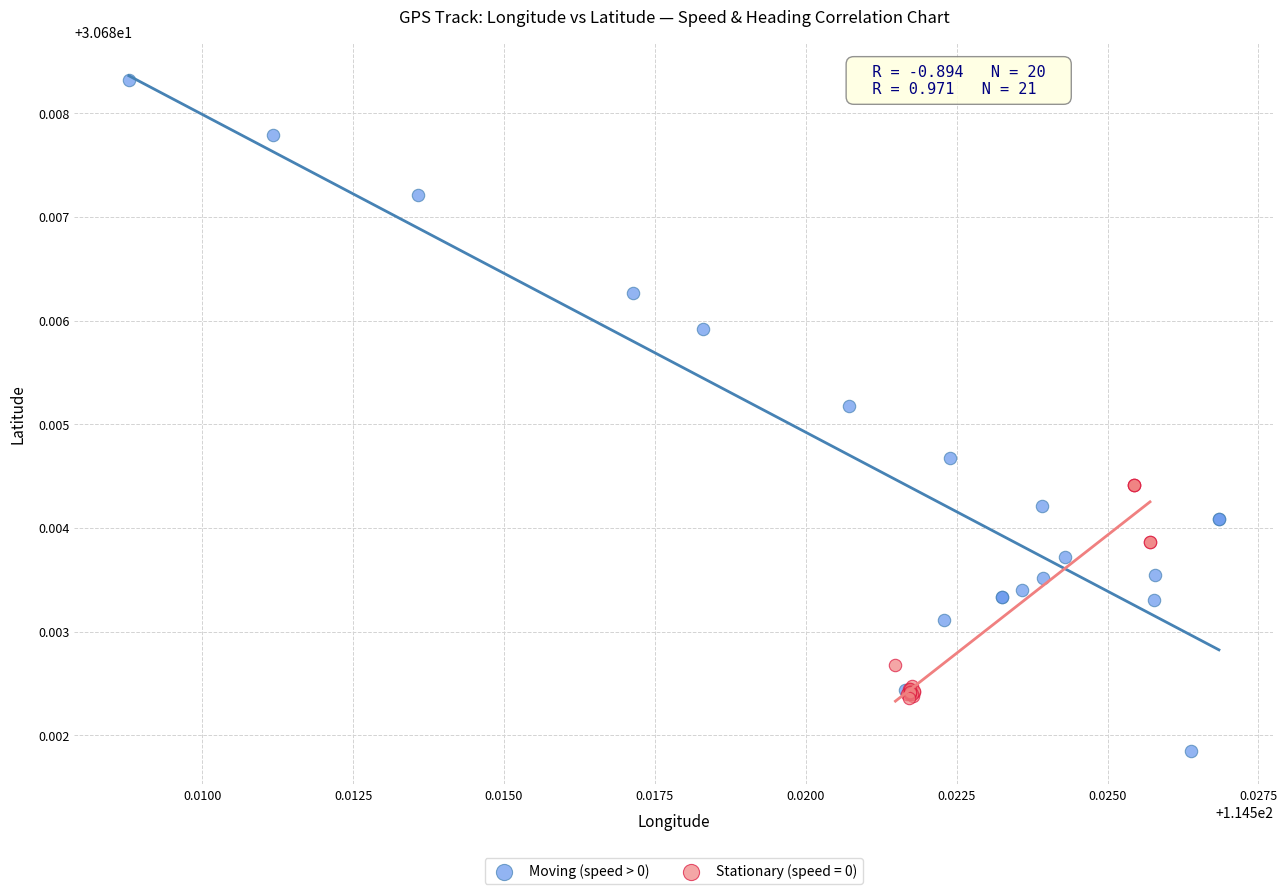

Which series has the largest Y range (max minus min)?

Moving (speed > 0)